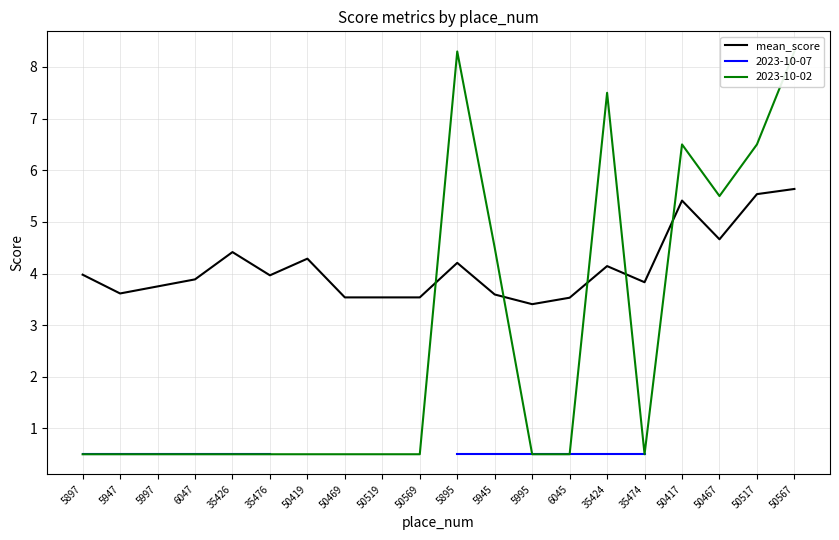

Rank the categories by value from highest to lowest.

50567, 50517, 50417, 50467, 35426, 50419, 5895, 35424, 5897, 35476, 6047, 35474, 5997, 5947, 5945, 50469, 50519, 50569, 6045, 5995